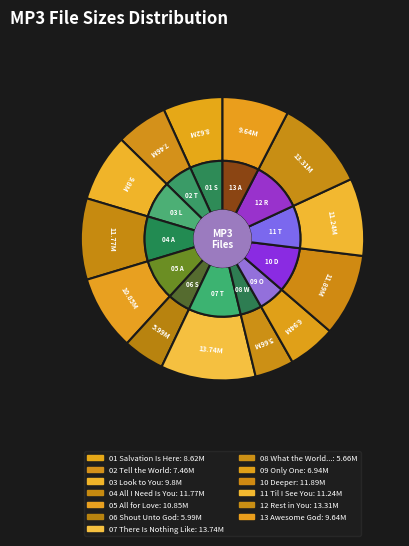

To the nearest percent, what is the difference between the 01 Salvation Is Here.mp3 and 04 All I Need Is You.mp3 slice percentages?

2%